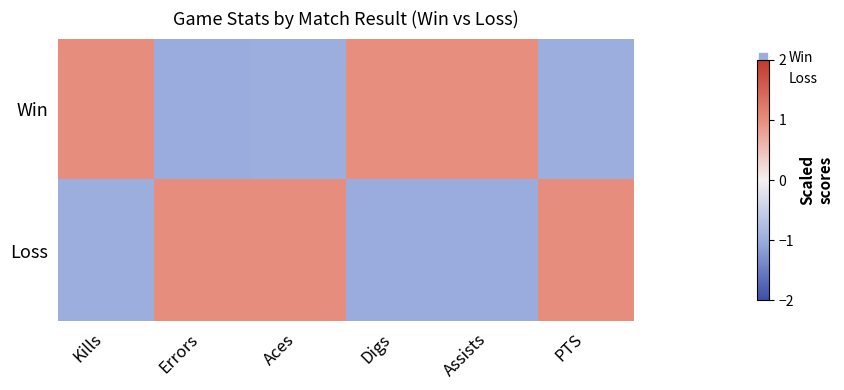

Reading left to right, what are all the values shown in this chart?

Win: Kills=1.0	Errors=-1.0	Aces=-1.0	Digs=1.0	Assists=1.0	PTS=-1.0
Loss: Kills=-1.0	Errors=1.0	Aces=1.0	Digs=-1.0	Assists=-1.0	PTS=1.0